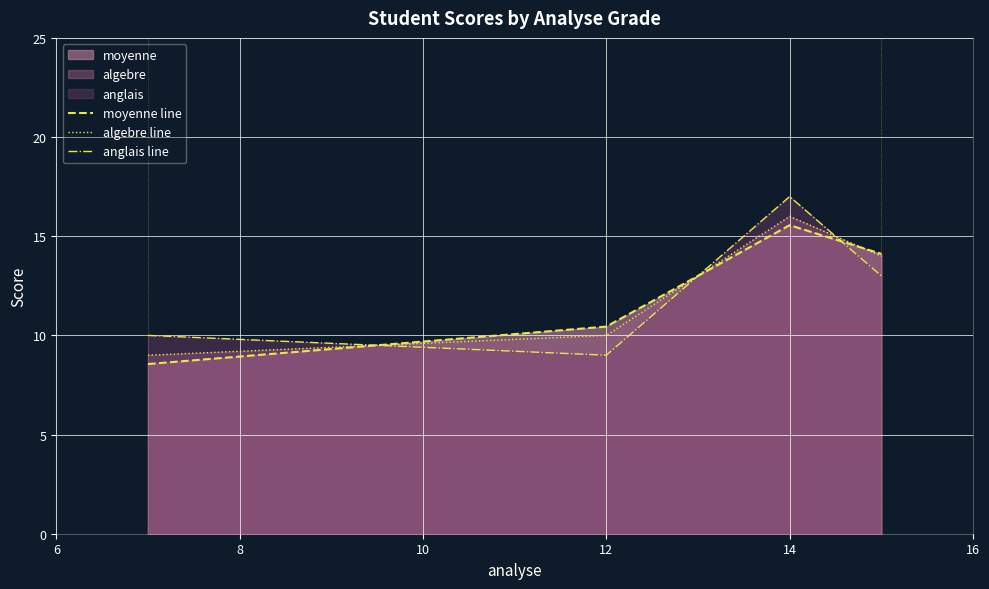

True or false: moyenne line has more than 2 interior local peaks.

False